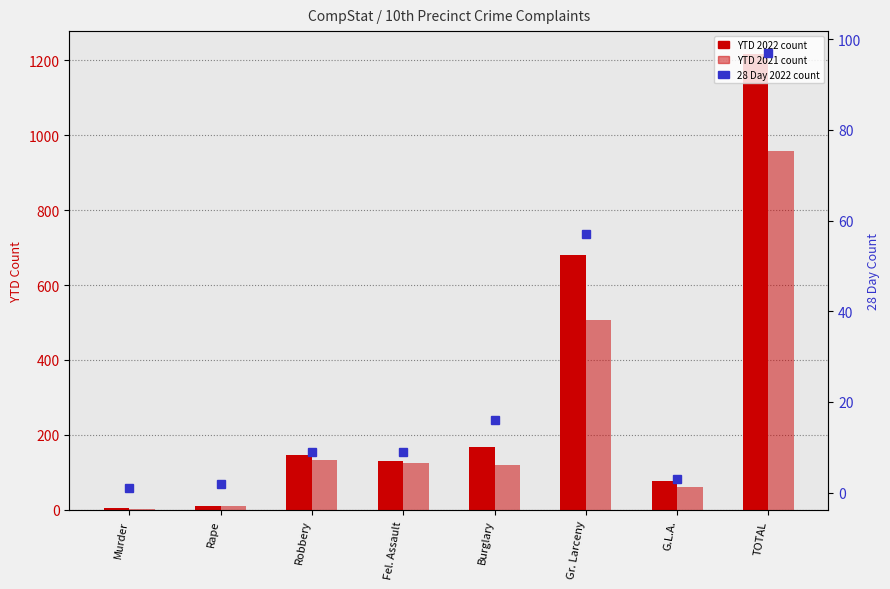

List the series in order of their overall mean, lowest first.

28 Day 2022, YTD 2021, YTD 2022